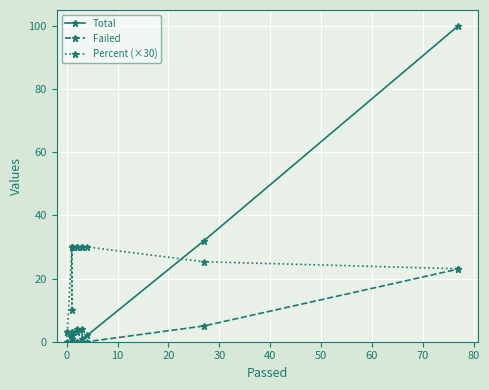

Which series has the widest spread of values?

Total